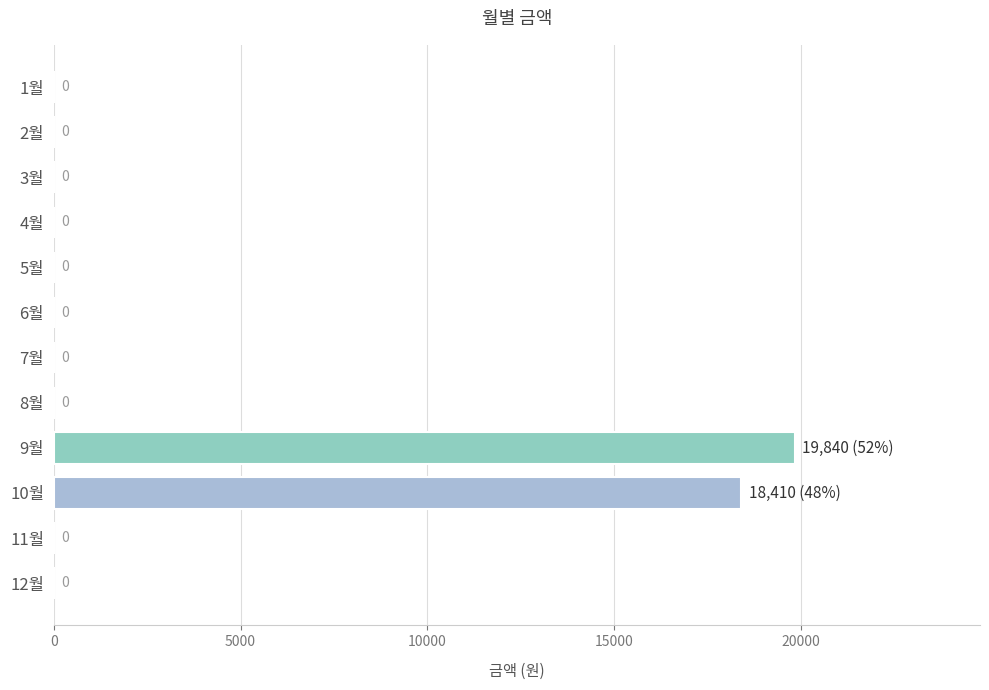

Count the number of data series in this chart.

1